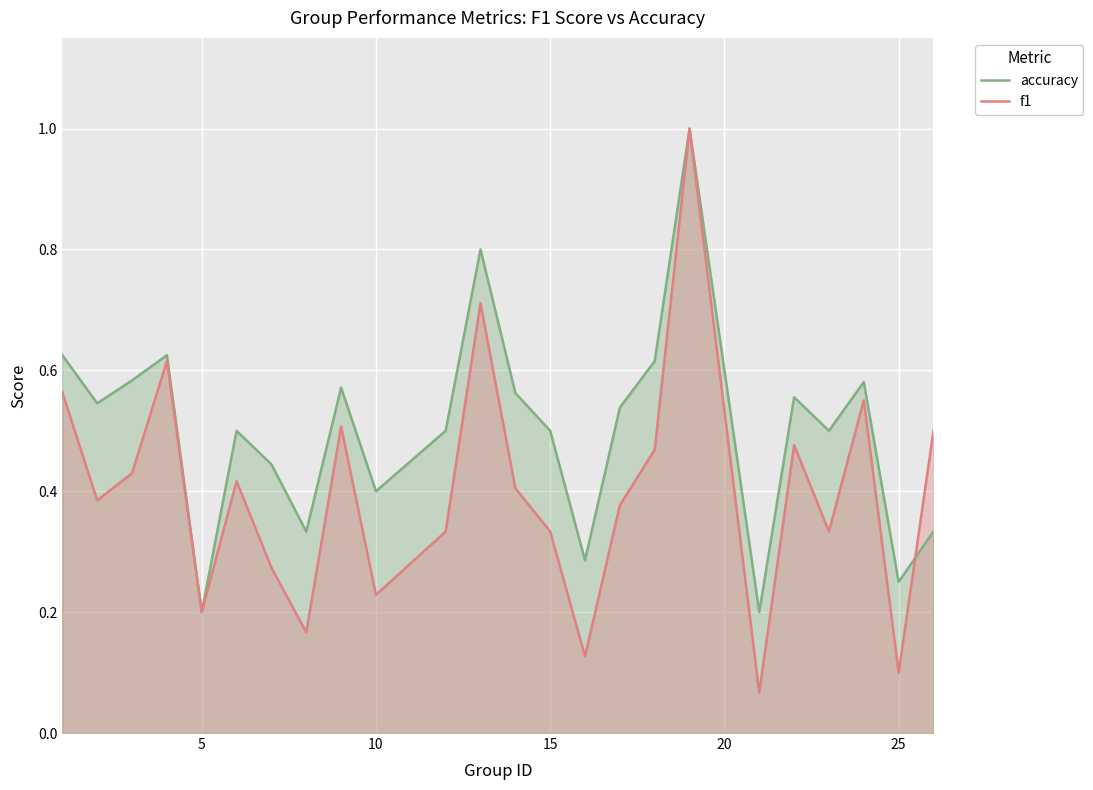

Rank the series by their average value, from highest to lowest.

accuracy, f1